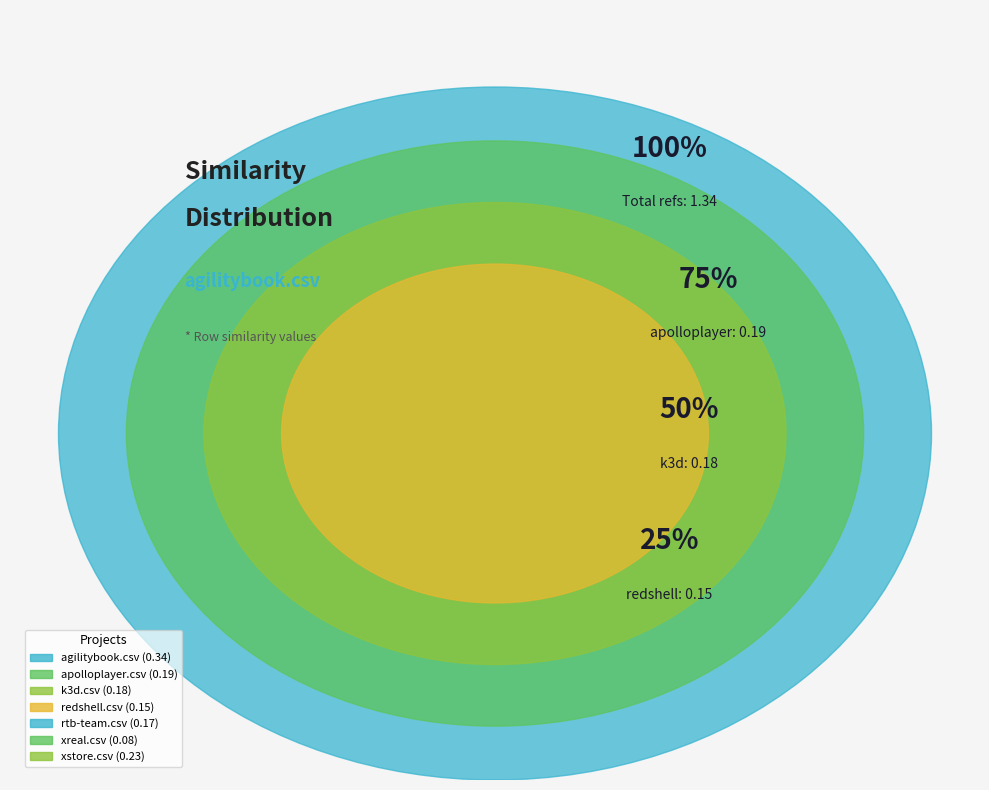

Do redshell.csv and xstore.csv together represent more than half of the pie?

No